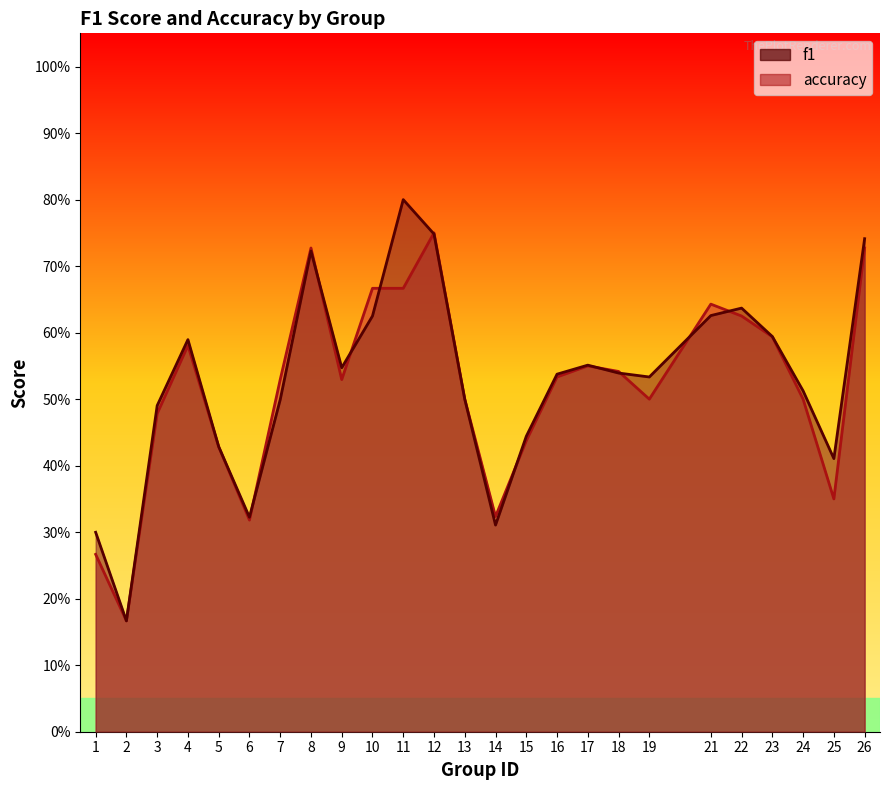

Reading left to right, what are all the values shown in this chart?

f1: 1=0.3	2=0.2	3=0.5	4=0.6	5=0.4	6=0.3	7=0.5	8=0.7	9=0.5	10=0.6	11=0.8	12=0.7	13=0.5	14=0.3	15=0.4	16=0.5	17=0.6	18=0.5	19=0.5	21=0.6	22=0.6	23=0.6	24=0.5	25=0.4	26=0.7
accuracy: 1=0.3	2=0.2	3=0.5	4=0.6	5=0.4	6=0.3	7=0.5	8=0.7	9=0.5	10=0.7	11=0.7	12=0.8	13=0.5	14=0.3	15=0.4	16=0.5	17=0.6	18=0.5	19=0.5	21=0.6	22=0.6	23=0.6	24=0.5	25=0.3	26=0.7